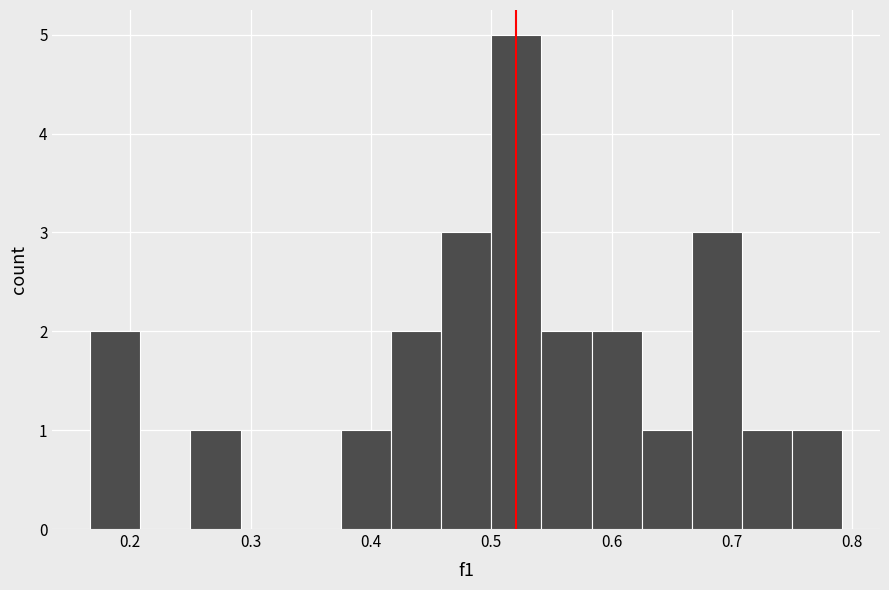

Which range on the x-axis has the tallest bar?

0.50 to 0.54